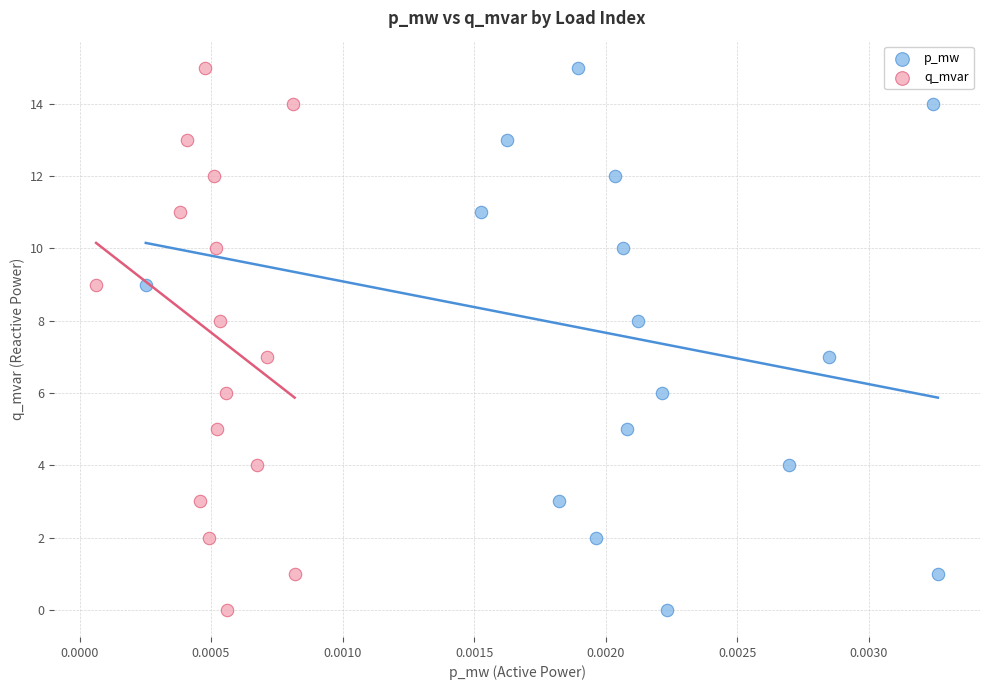

What are all the series names shown in the legend?

p_mw, q_mvar